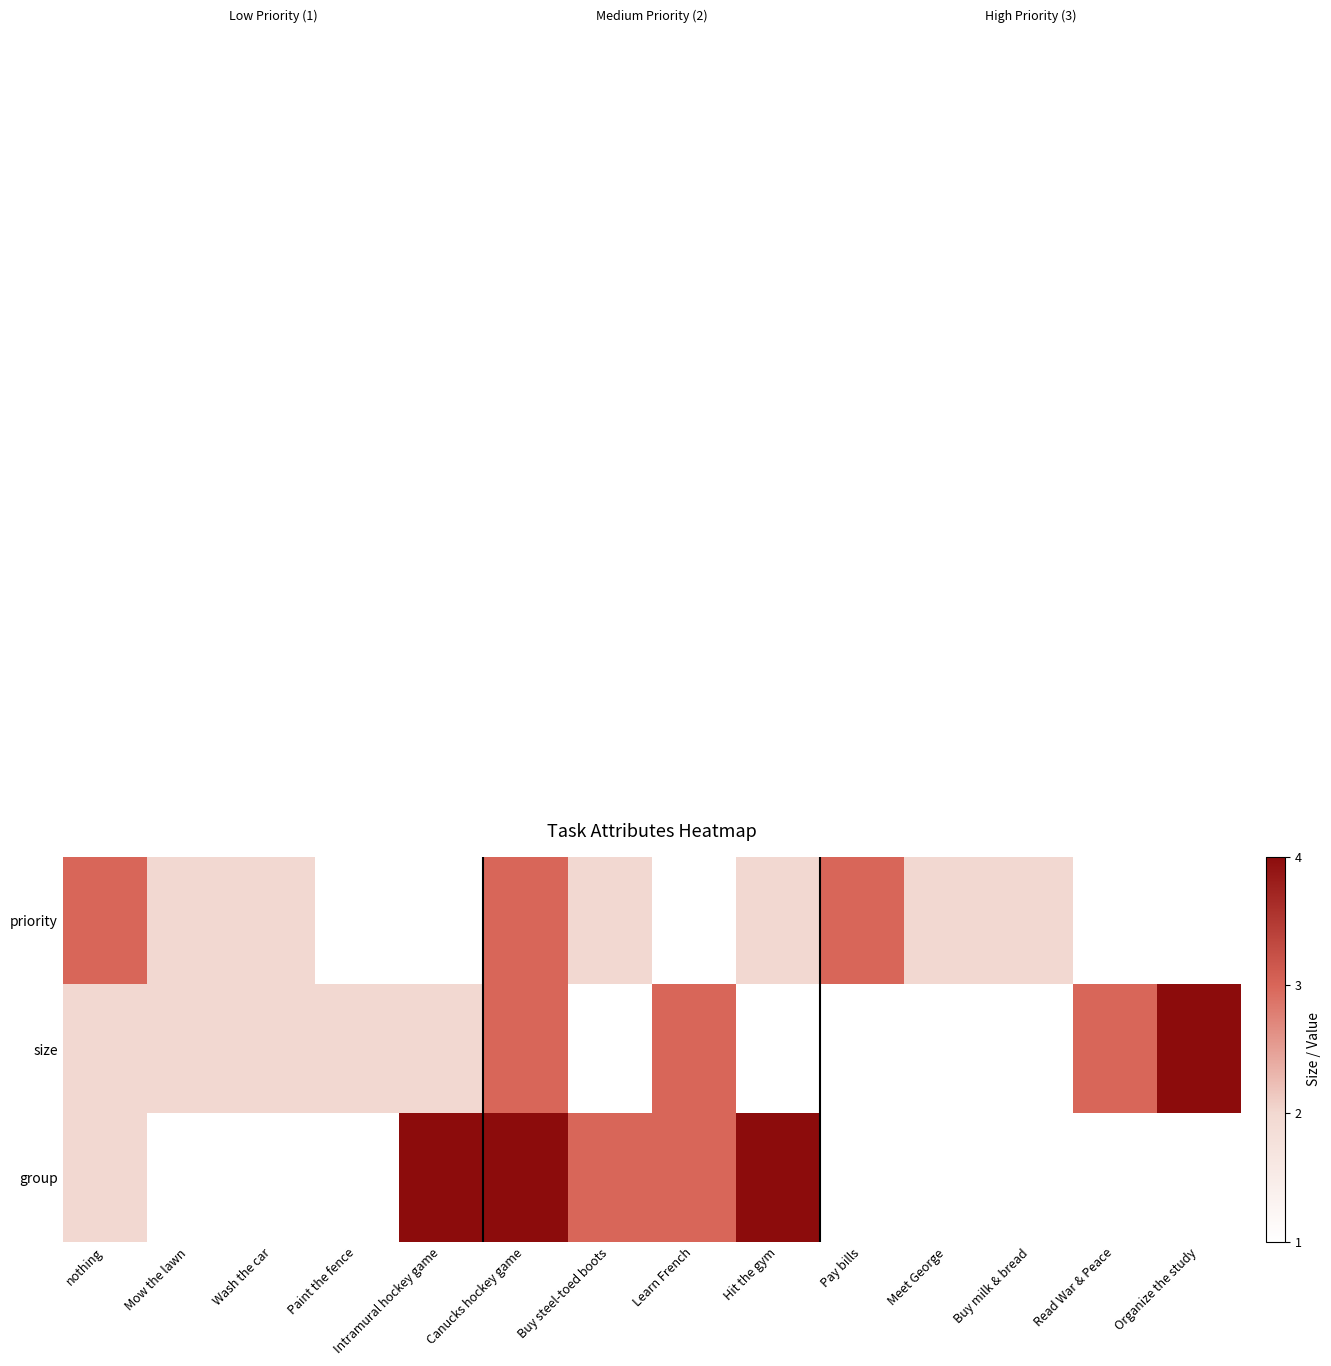

Reading left to right, what are all the values shown in this chart?

priority: nothing=3	Mow the lawn=2	Wash the car=2	Paint the fence=1	Intramural hockey game=1	Canucks hockey game=3	Buy steel-toed boots=2	Learn French=1	Hit the gym=2	Pay bills=3	Meet George=2	Buy milk & bread=2	Read War & Peace=1	Organize the study=1
size: nothing=2	Mow the lawn=2	Wash the car=2	Paint the fence=2	Intramural hockey game=2	Canucks hockey game=3	Buy steel-toed boots=1	Learn French=3	Hit the gym=1	Pay bills=1	Meet George=1	Buy milk & bread=1	Read War & Peace=3	Organize the study=4
group: nothing=2	Mow the lawn=1	Wash the car=1	Paint the fence=1	Intramural hockey game=4	Canucks hockey game=4	Buy steel-toed boots=3	Learn French=3	Hit the gym=4	Pay bills=1	Meet George=1	Buy milk & bread=1	Read War & Peace=1	Organize the study=1